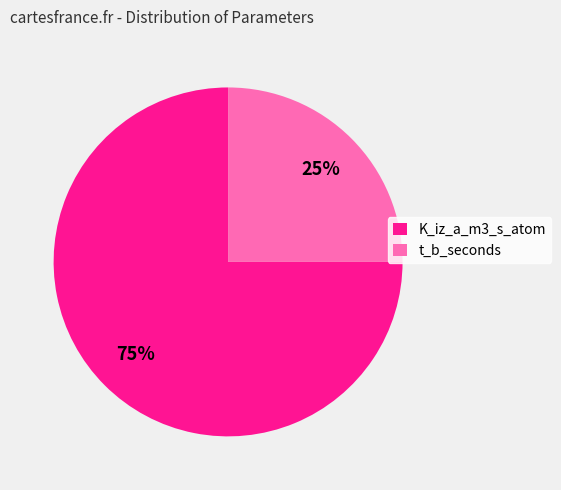

Do K_iz_a_m3_s_atom and t_b_seconds together represent more than half of the pie?

Yes